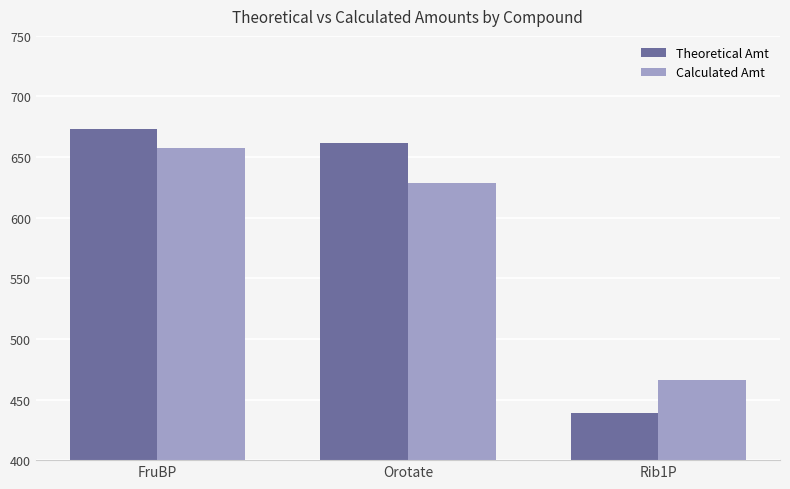

Which series has the largest range (max minus min)?

Theoretical Amt